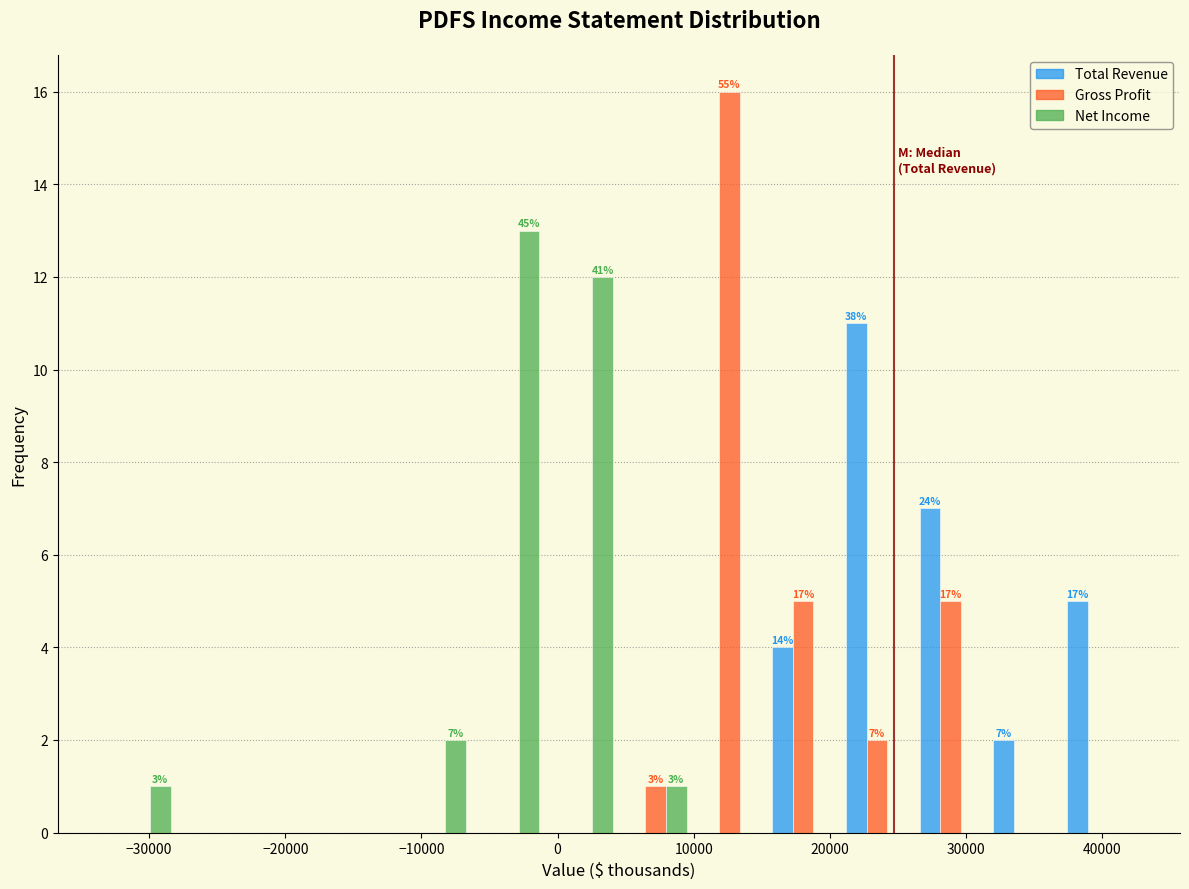

In the Net Income series, which range on the x-axis has the tallest bar?

-6000 to -1000